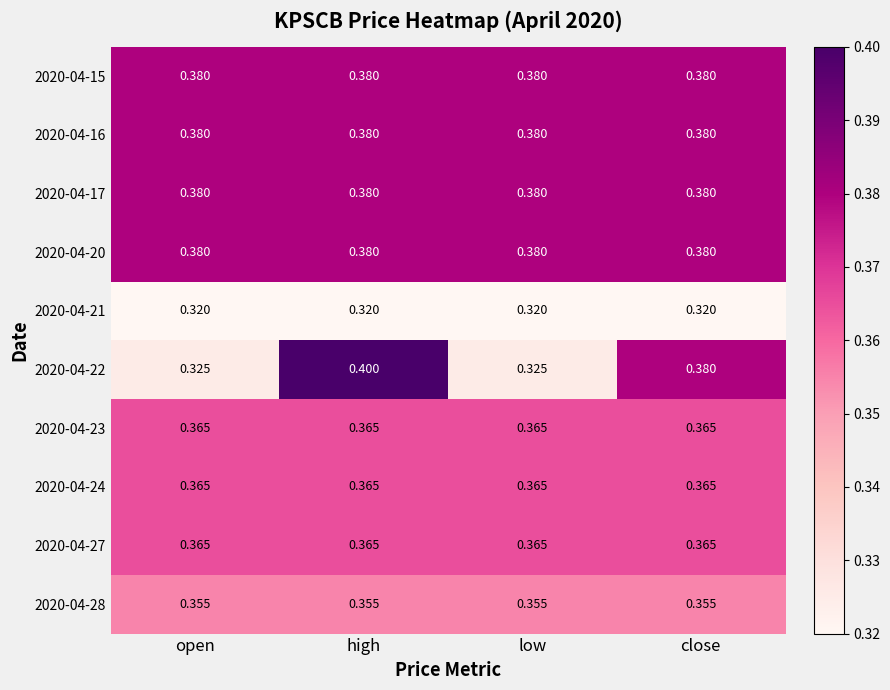

At which category is the sum across all series the highest?

high